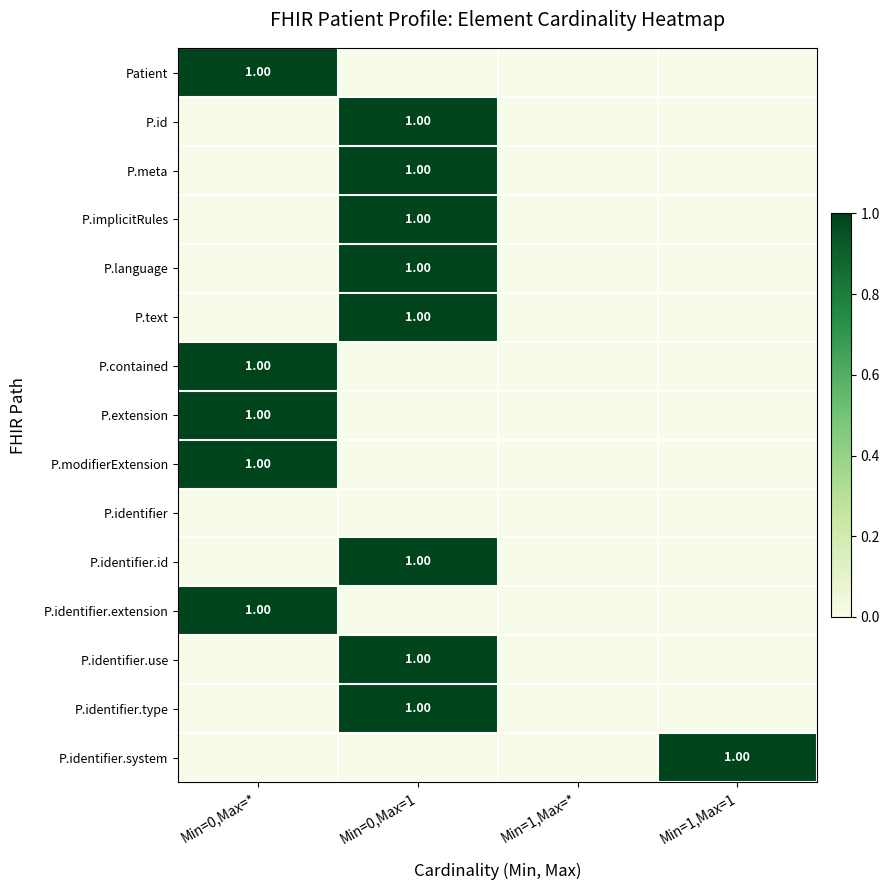

The P.identifier.type series shows 1 at Min=0,Max=*. True or false?

False